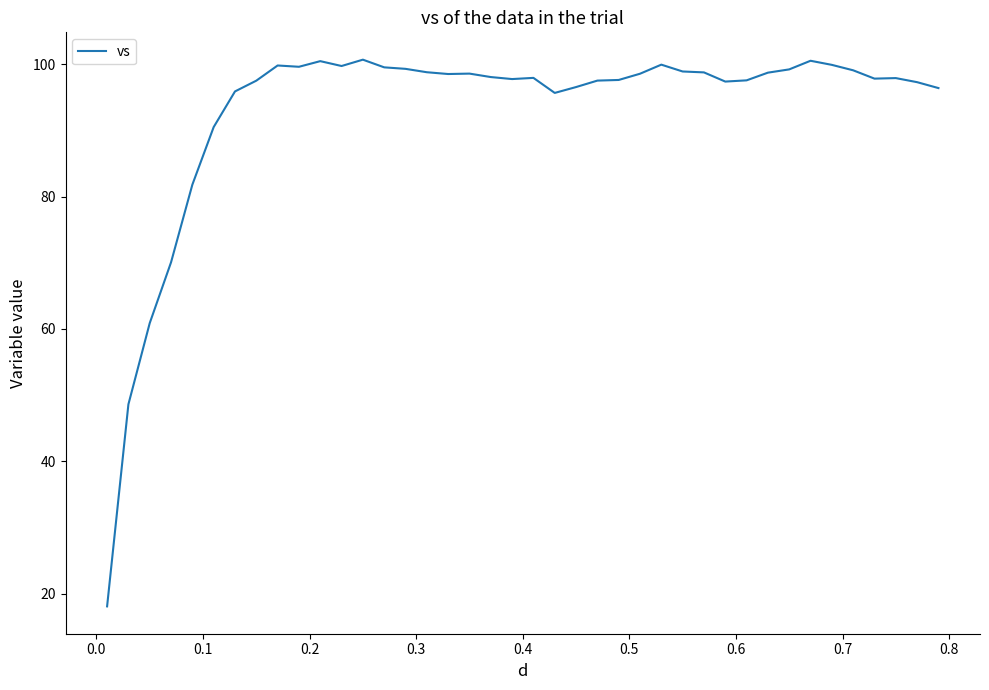

What is the minimum value shown in the chart?

18.1